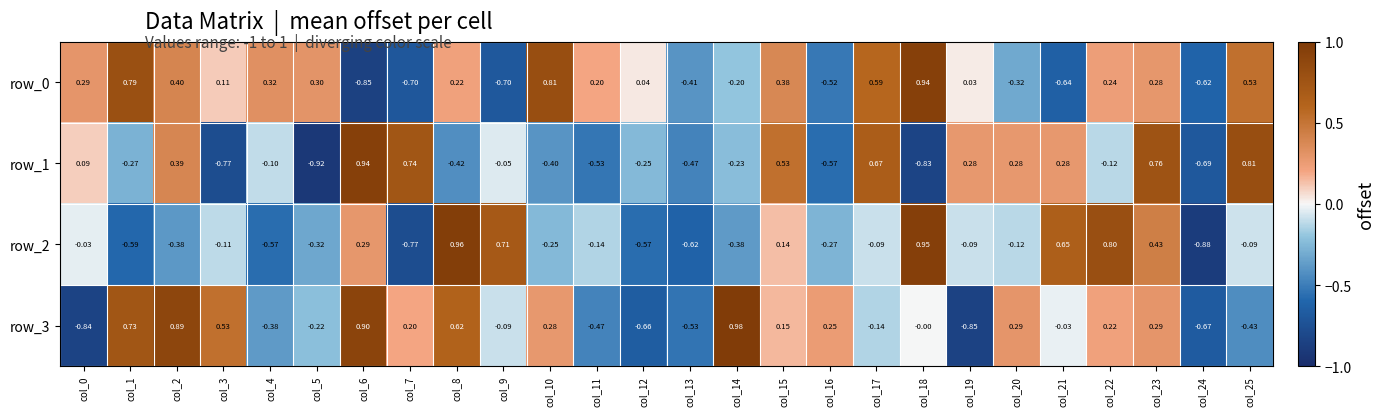

Is the value of row_3 at col_6 greater than the value of row_1 at col_15?

Yes